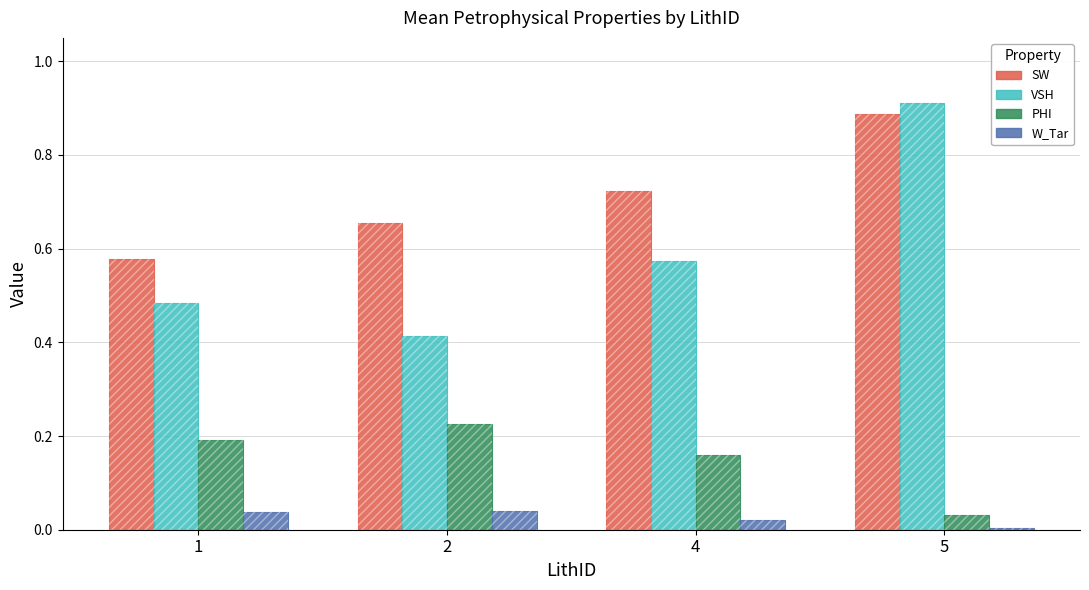

Does the chart contain stacked bars?

No